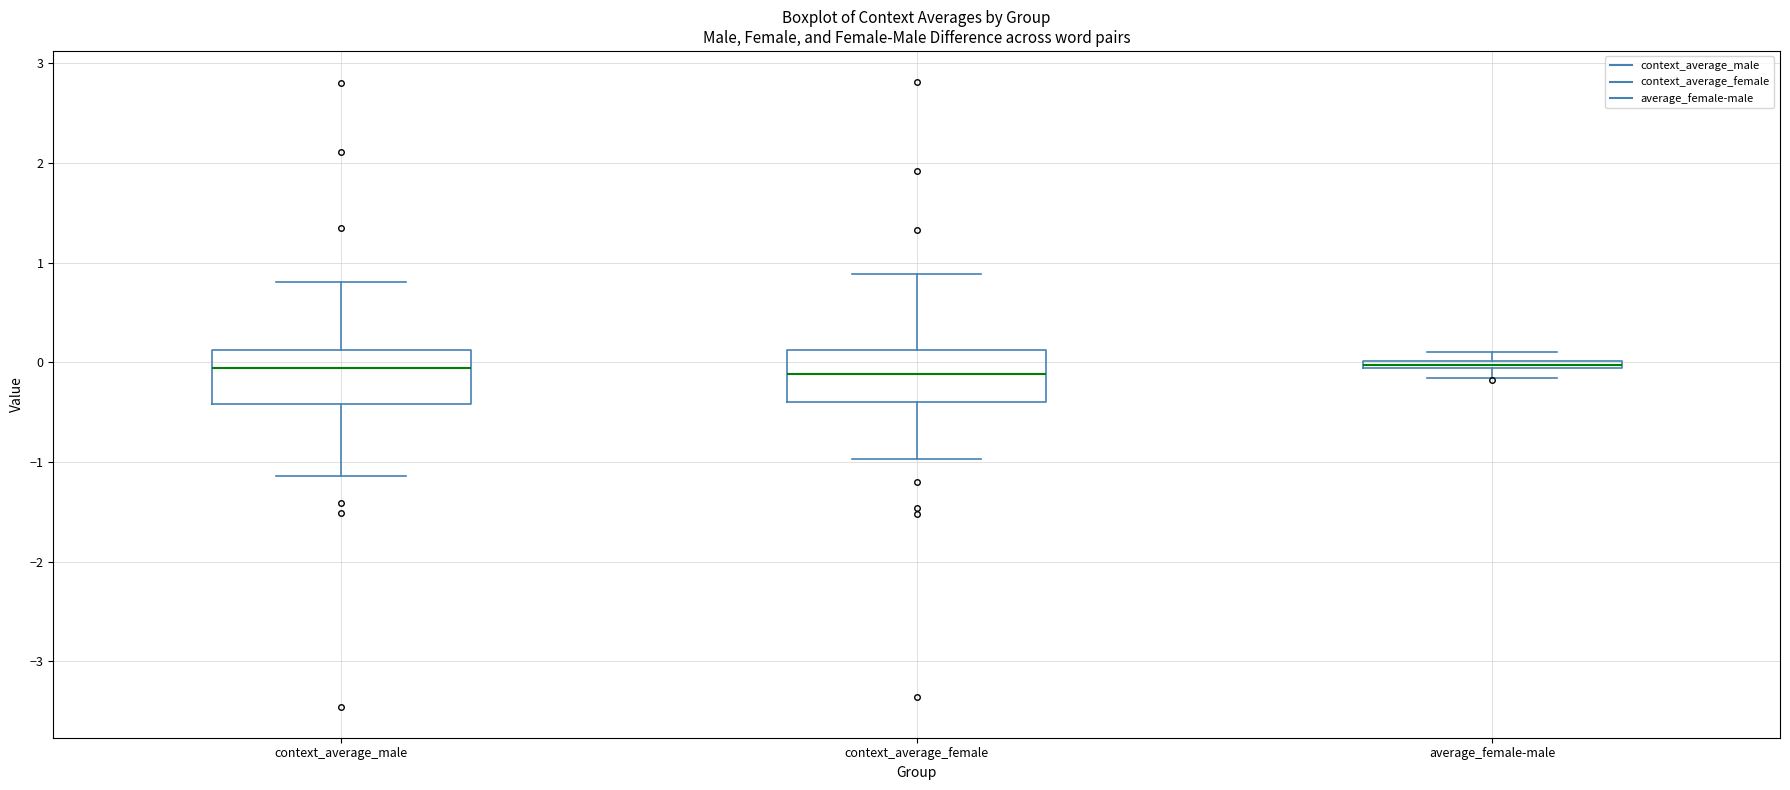

Where is the upper edge of the box for average_female-male on the y-axis? The values are not printed on the chart, so give them approximately, as read against the axis.

0.0